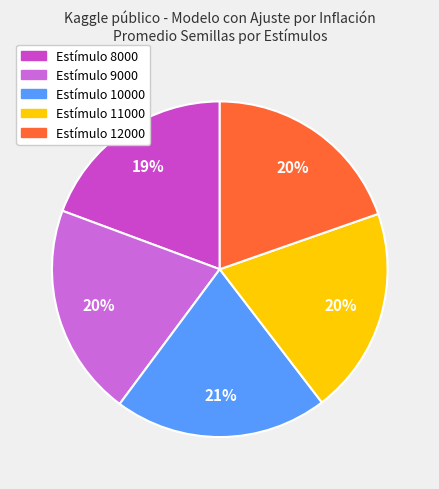

Count the number of slices in the pie.

5